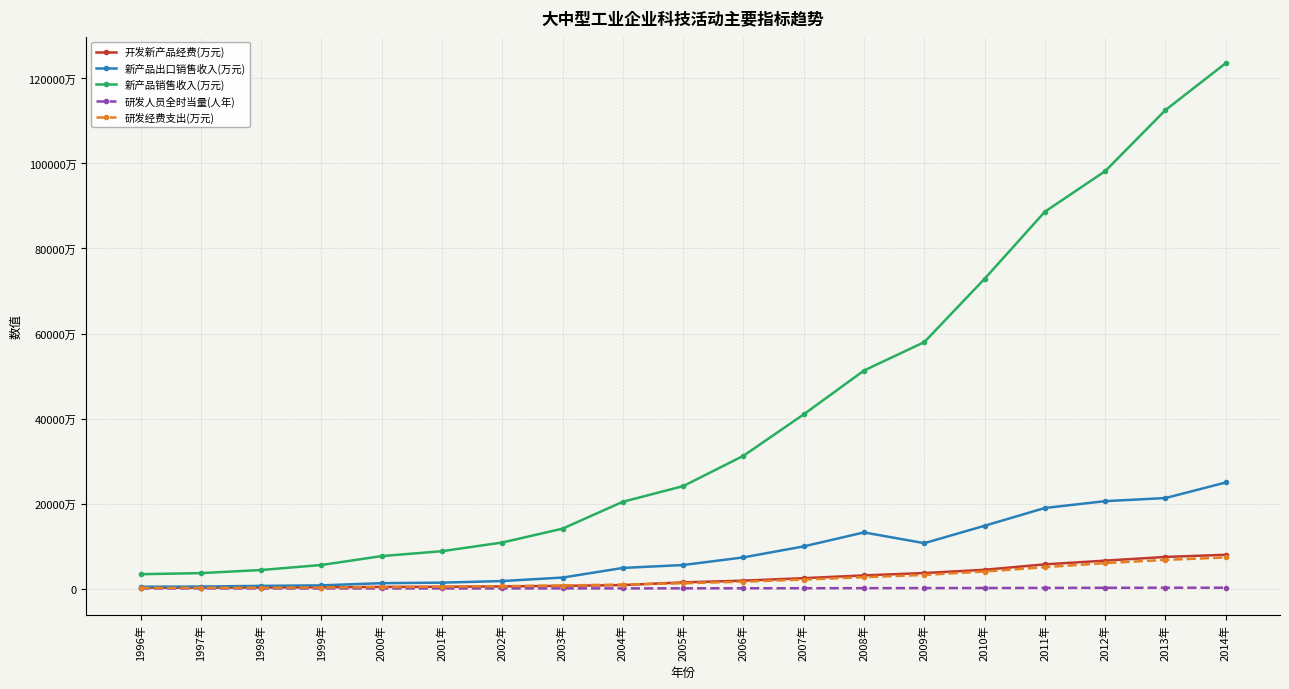

What is the difference between the 研发人员全时当量(人年) values at 2014年 and 2000年?

1708248.2